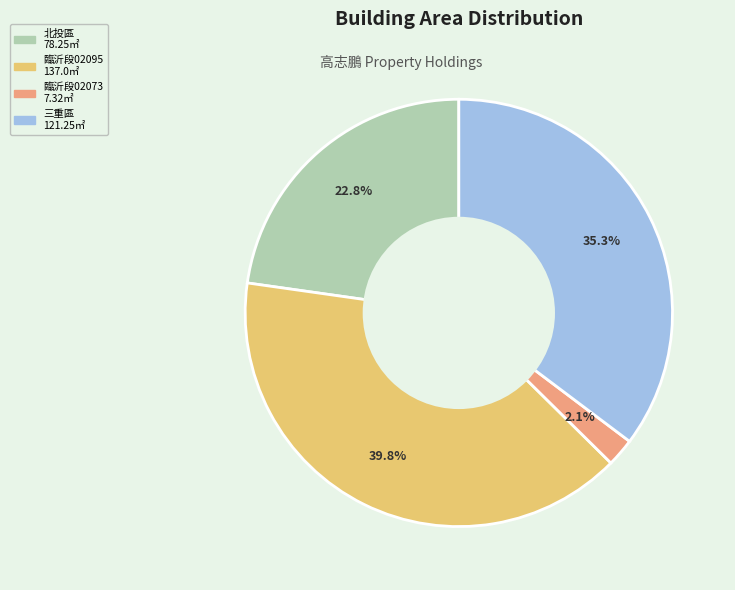

Is 三重區 121.25㎡ the majority of the pie?

No